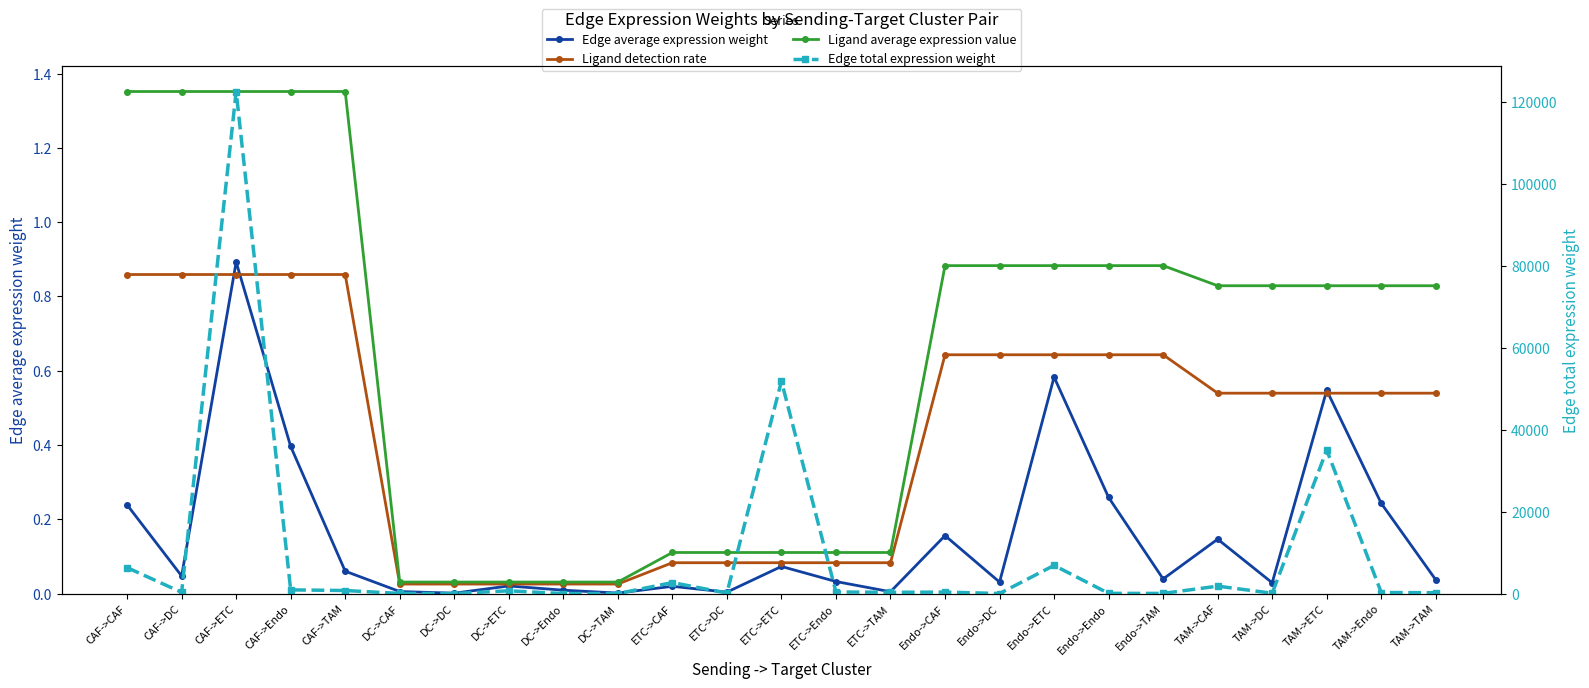

How many data points does each series have?

25